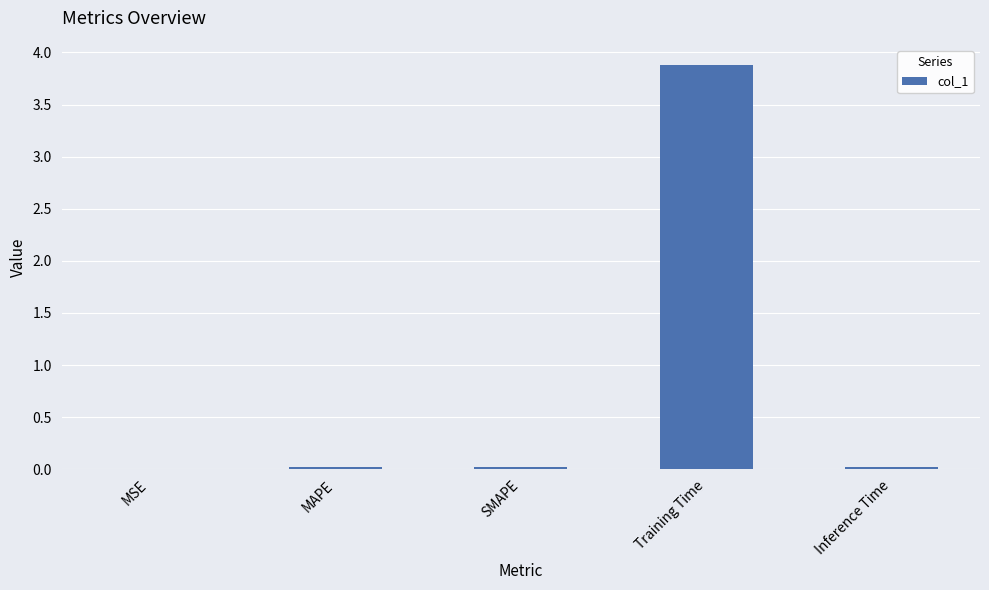

What is the sum of all values?

3.9